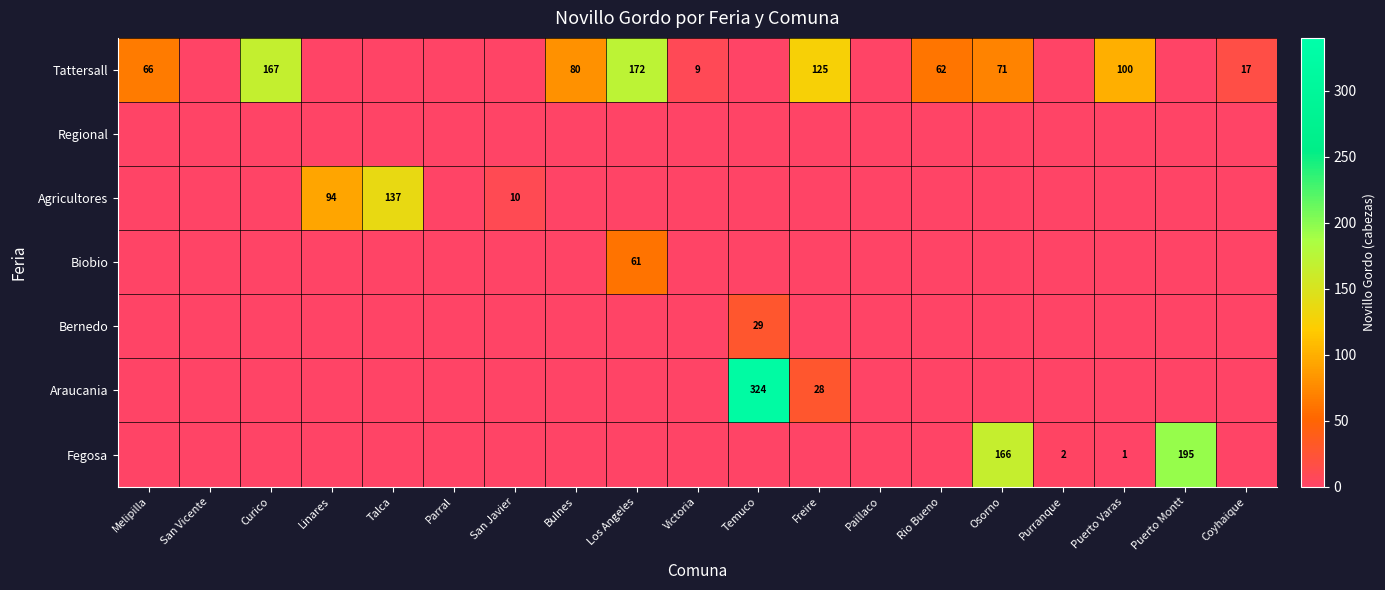

What is the difference between the Agricultores values at Linares and San Javier?

84